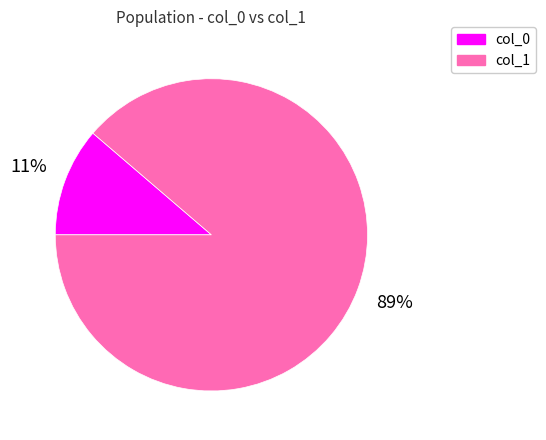

True or false: col_1 accounts for 99% of the total.

False